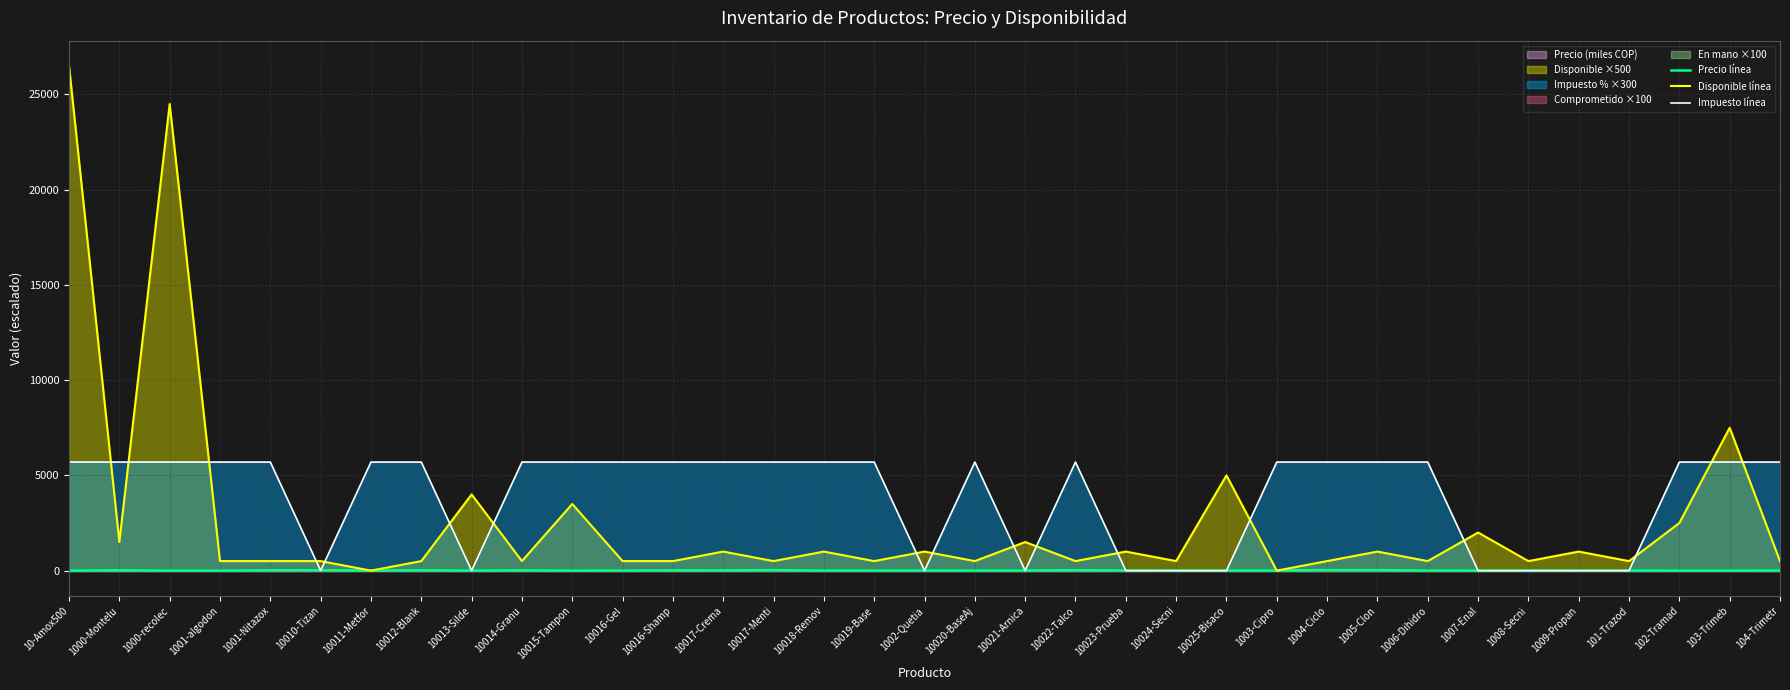

Reading left to right, transcribe all the data shown in this chart.

Precio línea: 10-Amox500=0.6	1000-Montelu=19.5	1000-recolec=0.7	1001-algodon=1.1	1001-Nitazox=18.9	10010-Tizan=24.5	10011-Metfor=4.3	10012-Blank=18.4	10013-Silde=3.4	10014-Granu=15.4	10015-Tampon=1.5	10016-Gel=6.0	10016-Shamp=15.9	10017-Crema=12.8	10017-Menti=27.3	10018-Remov=4.1	10019-Base=6.6	1002-Quetia=5.6	10020-BaseAj=5.4	10021-Arnica=6.6	10022-Talco=24.0	10023-Prueba=9.2	10024-Secni=6.3	10025-Bisaco=4.0	1003-Cipro=8.7	1004-Ciclo=30.0	1005-Clon=27.4	1006-Dihidro=6.3	1007-Enal=2.2	1008-Secni=6.3	1009-Propan=5.7	101-Trazod=7.1	102-Tramad=1.3	103-Trimeb=2.3	104-Trimetr=5.6
Disponible línea: 10-Amox500=26500.0	1000-Montelu=1500.0	1000-recolec=24500.0	1001-algodon=500.0	1001-Nitazox=500.0	10010-Tizan=500.0	10011-Metfor=0.0	10012-Blank=500.0	10013-Silde=4000.0	10014-Granu=500.0	10015-Tampon=3500.0	10016-Gel=500.0	10016-Shamp=500.0	10017-Crema=1000.0	10017-Menti=500.0	10018-Remov=1000.0	10019-Base=500.0	1002-Quetia=1000.0	10020-BaseAj=500.0	10021-Arnica=1500.0	10022-Talco=500.0	10023-Prueba=1000.0	10024-Secni=500.0	10025-Bisaco=5000.0	1003-Cipro=0.0	1004-Ciclo=500.0	1005-Clon=1000.0	1006-Dihidro=500.0	1007-Enal=2000.0	1008-Secni=500.0	1009-Propan=1000.0	101-Trazod=500.0	102-Tramad=2500.0	103-Trimeb=7500.0	104-Trimetr=500.0
Impuesto línea: 10-Amox500=5700.0	1000-Montelu=5700.0	1000-recolec=5700.0	1001-algodon=5700.0	1001-Nitazox=5700.0	10010-Tizan=0.0	10011-Metfor=5700.0	10012-Blank=5700.0	10013-Silde=0.0	10014-Granu=5700.0	10015-Tampon=5700.0	10016-Gel=5700.0	10016-Shamp=5700.0	10017-Crema=5700.0	10017-Menti=5700.0	10018-Remov=5700.0	10019-Base=5700.0	1002-Quetia=0.0	10020-BaseAj=5700.0	10021-Arnica=0.0	10022-Talco=5700.0	10023-Prueba=0.0	10024-Secni=0.0	10025-Bisaco=0.0	1003-Cipro=5700.0	1004-Ciclo=5700.0	1005-Clon=5700.0	1006-Dihidro=5700.0	1007-Enal=0.0	1008-Secni=0.0	1009-Propan=0.0	101-Trazod=0.0	102-Tramad=5700.0	103-Trimeb=5700.0	104-Trimetr=5700.0